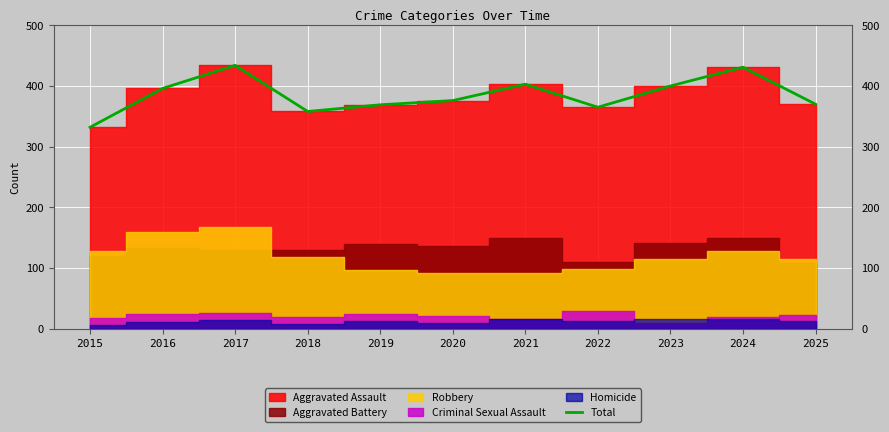

How many lines are shown in the chart?

1